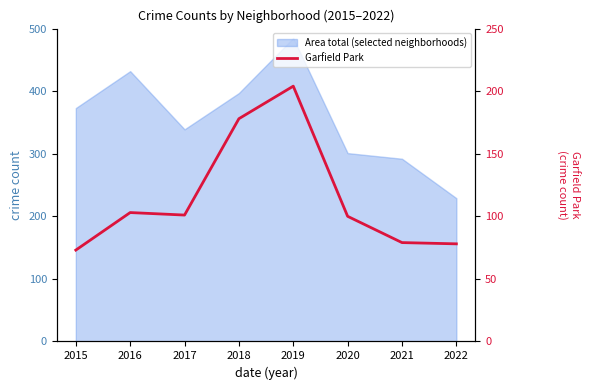

List the labels in order of value, smallest first.

2015, 2022, 2021, 2020, 2017, 2016, 2018, 2019